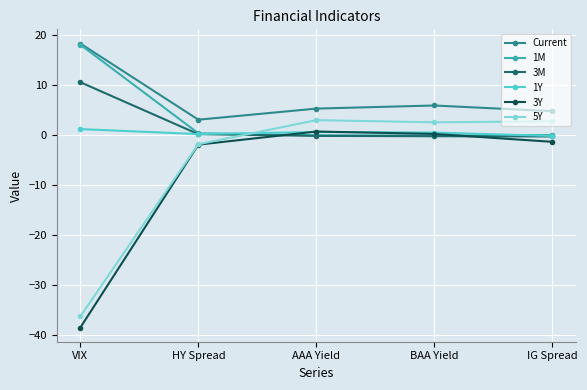

How many lines are shown in the chart?

6